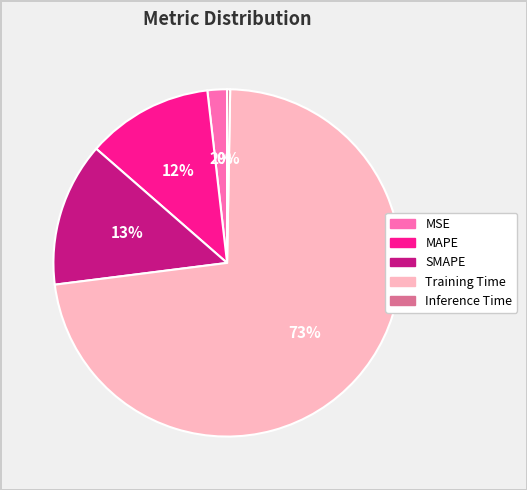

To the nearest percent, what is the combined percentage of MAPE and Inference Time?

12%